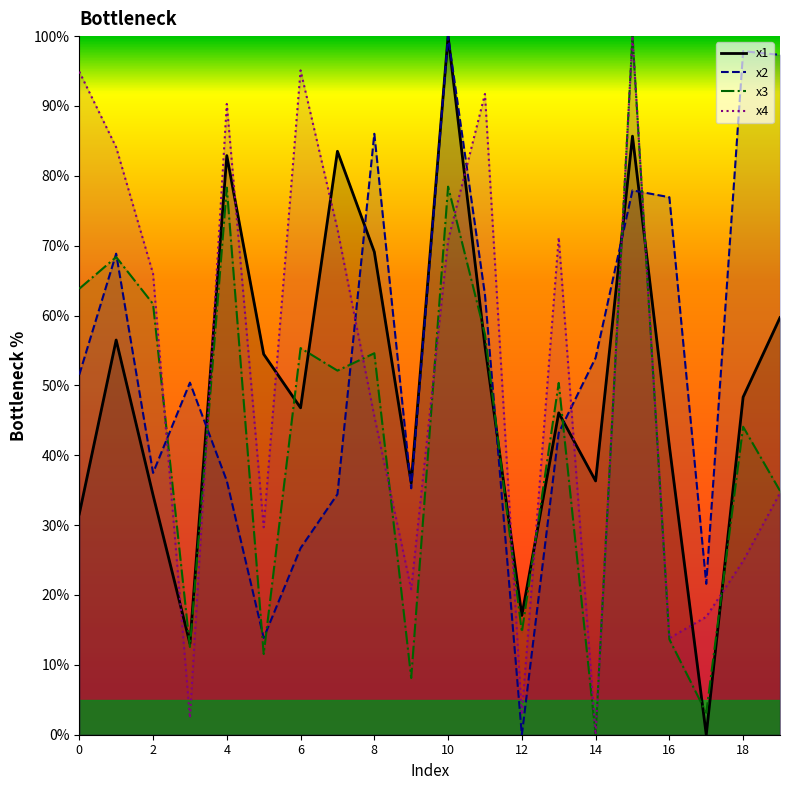

Does the chart display data point markers on the line(s)?

No